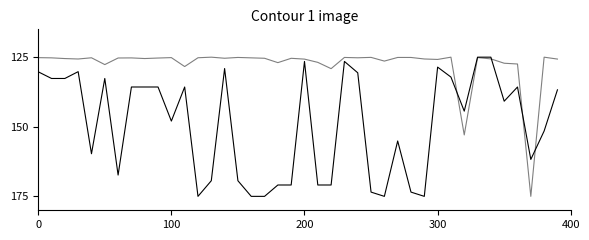

The value of currentAveragePrice at 7 is 44.2. True or false?

False